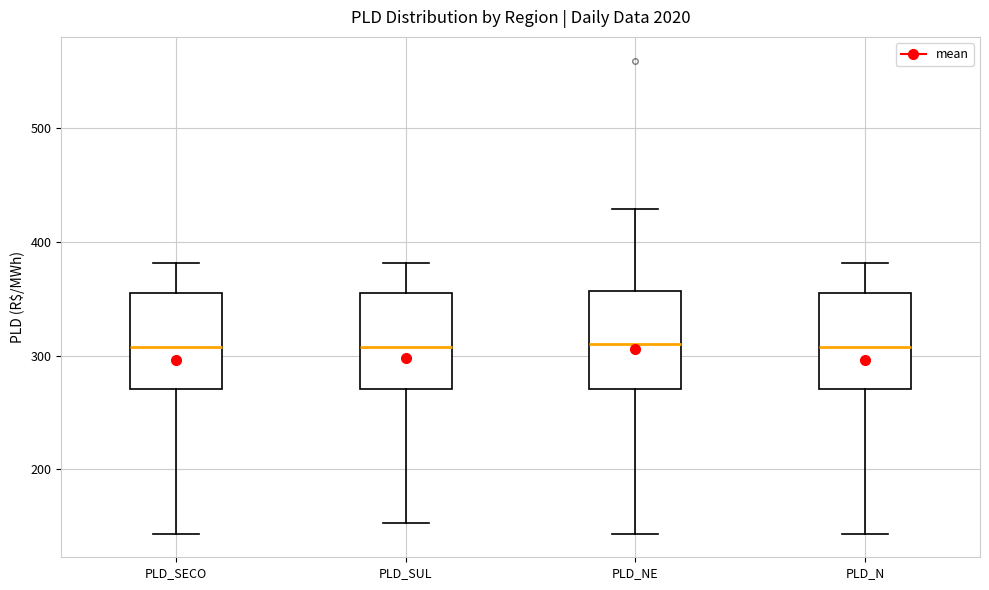

Where does the median line of the box for PLD_SECO sit on the y-axis? The values are not printed on the chart, so give them approximately, as read against the axis.

310